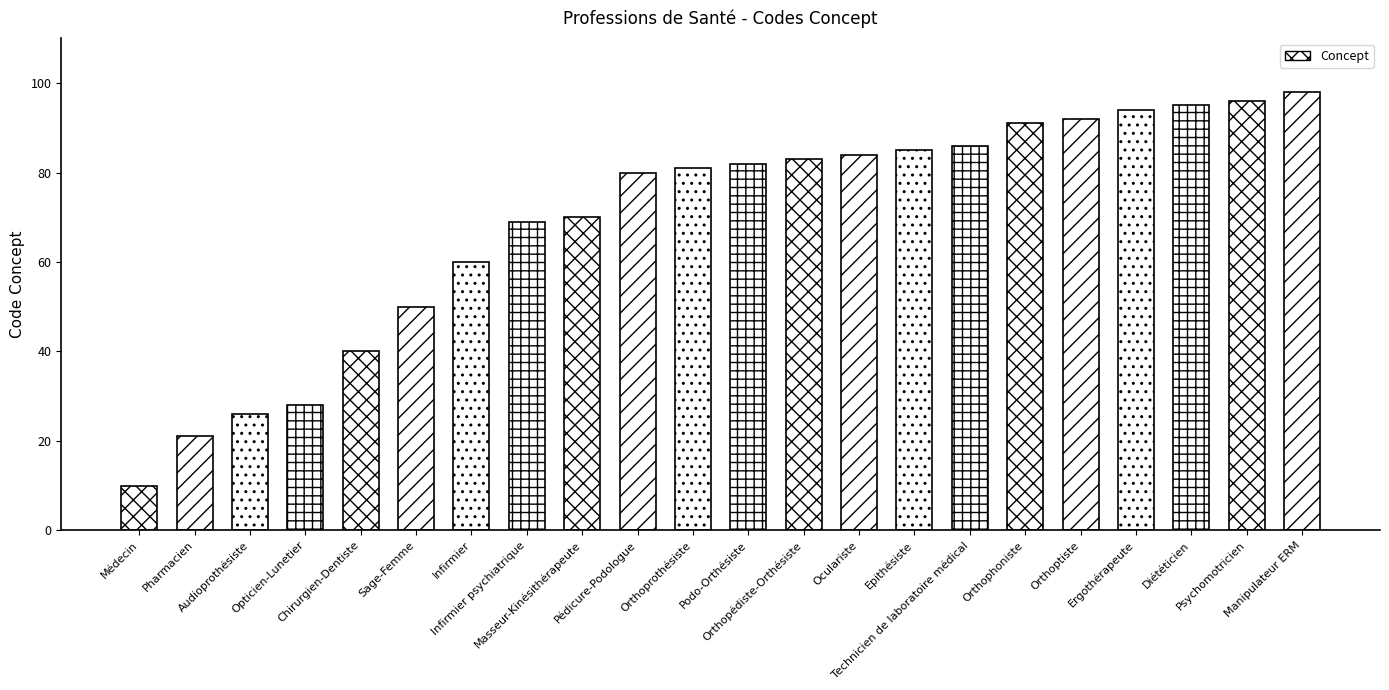

Rank the categories by value from highest to lowest.

Manipulateur ERM, Psychomotricien, Diététicien, Ergothérapeute, Orthoptiste, Orthophoniste, Technicien de laboratoire médical, Epithésiste, Oculariste, Orthopédiste-Orthésiste, Podo-Orthésiste, Orthoprothésiste, Pédicure-Podologue, Masseur-Kinésithérapeute, Infirmier psychiatrique, Infirmier, Sage-Femme, Chirurgien-Dentiste, Opticien-Lunetier, Audioprothésiste, Pharmacien, Médecin